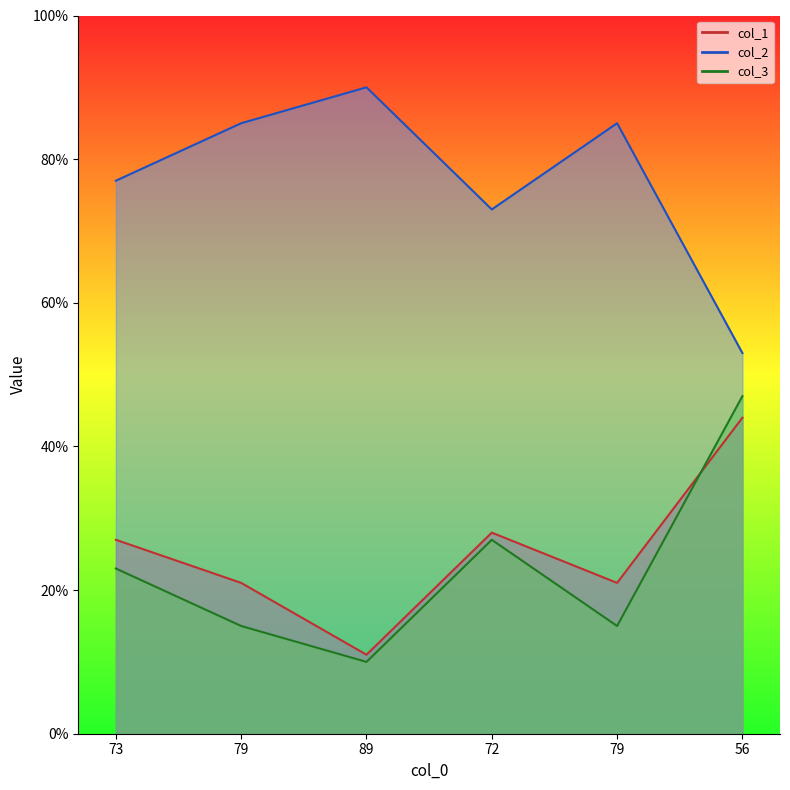

What is the label of the 2nd point from the left?

79